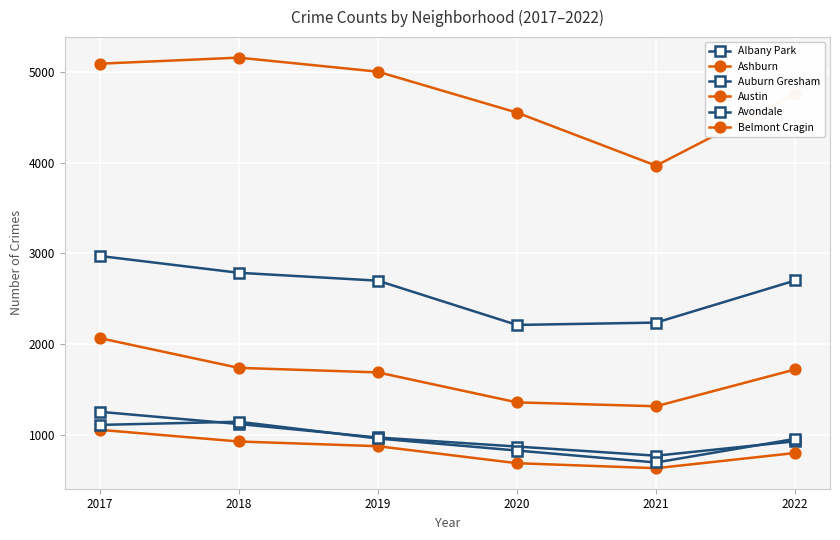

What is the total value across all series at 2020?

10499